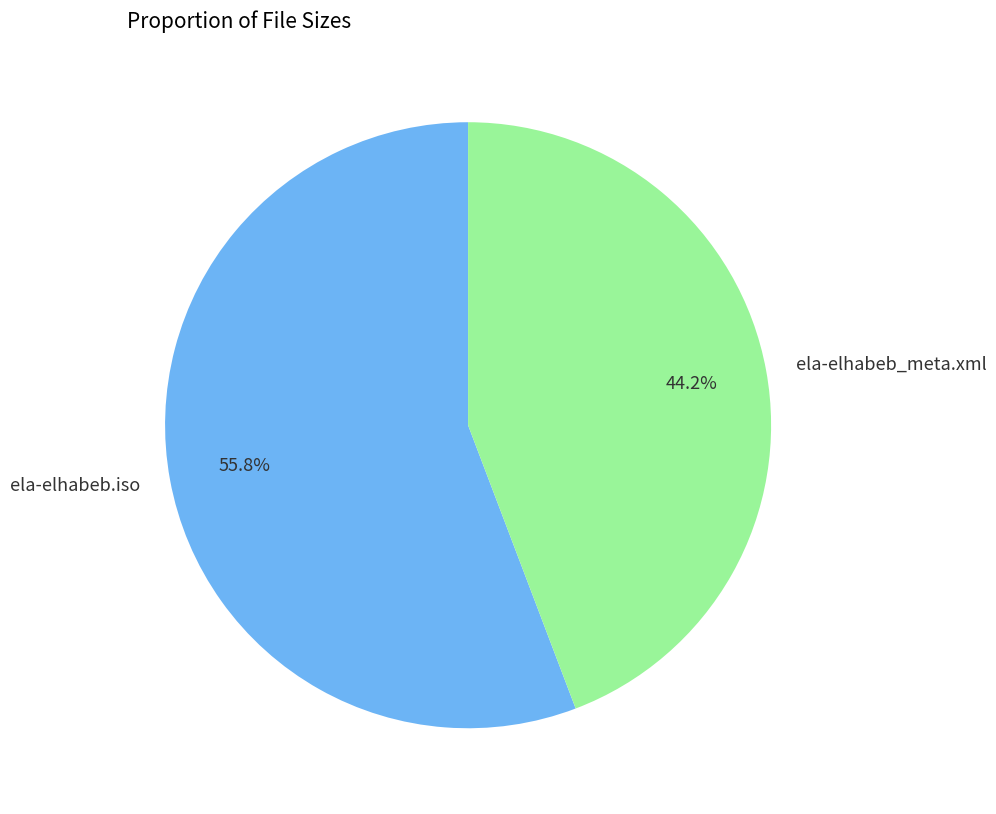

What is the largest slice in the pie chart?

ela-elhabeb.iso